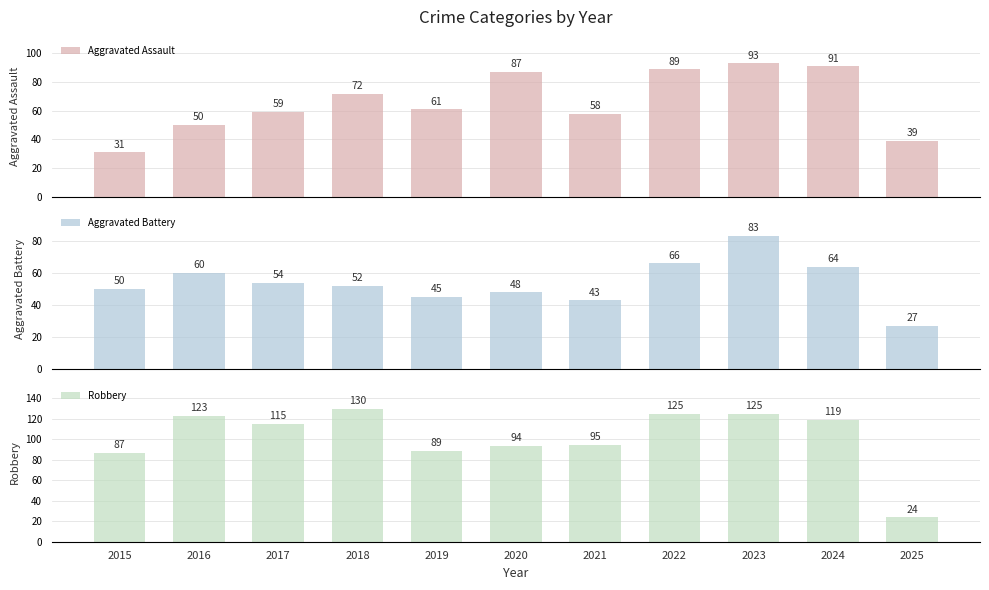

Rank the series by their maximum value, from highest to lowest.

Robbery, Aggravated Assault, Aggravated Battery